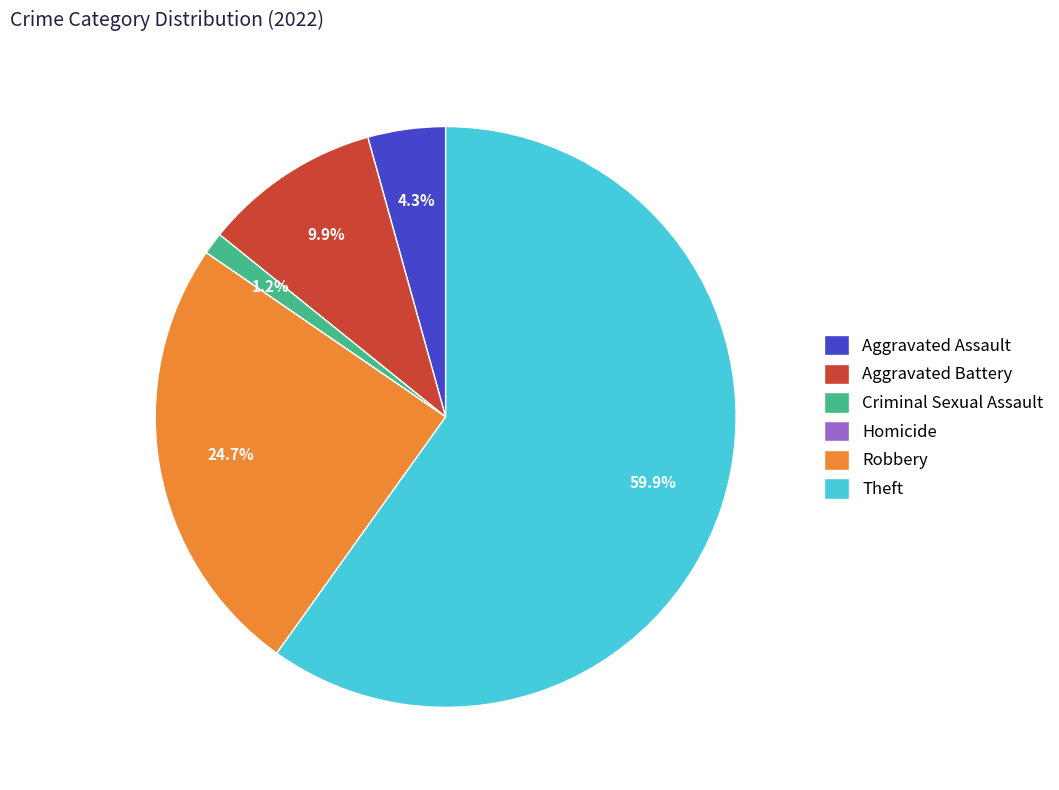

Between Aggravated Assault and Robbery, which is larger?

Robbery